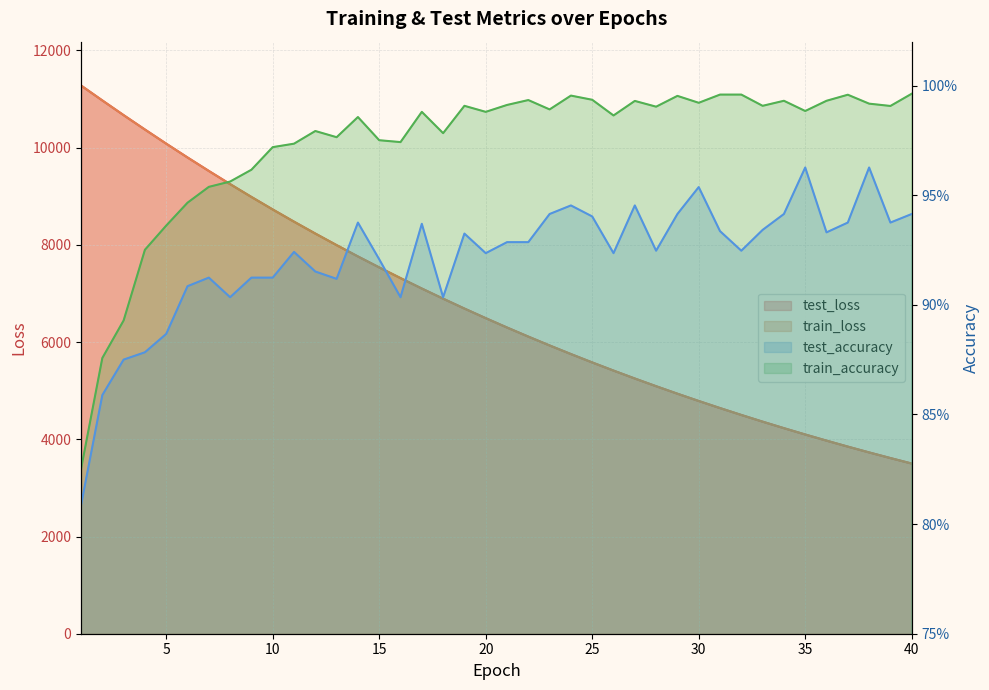

What is the difference between the test_loss values at 25 and 17?

1520.3